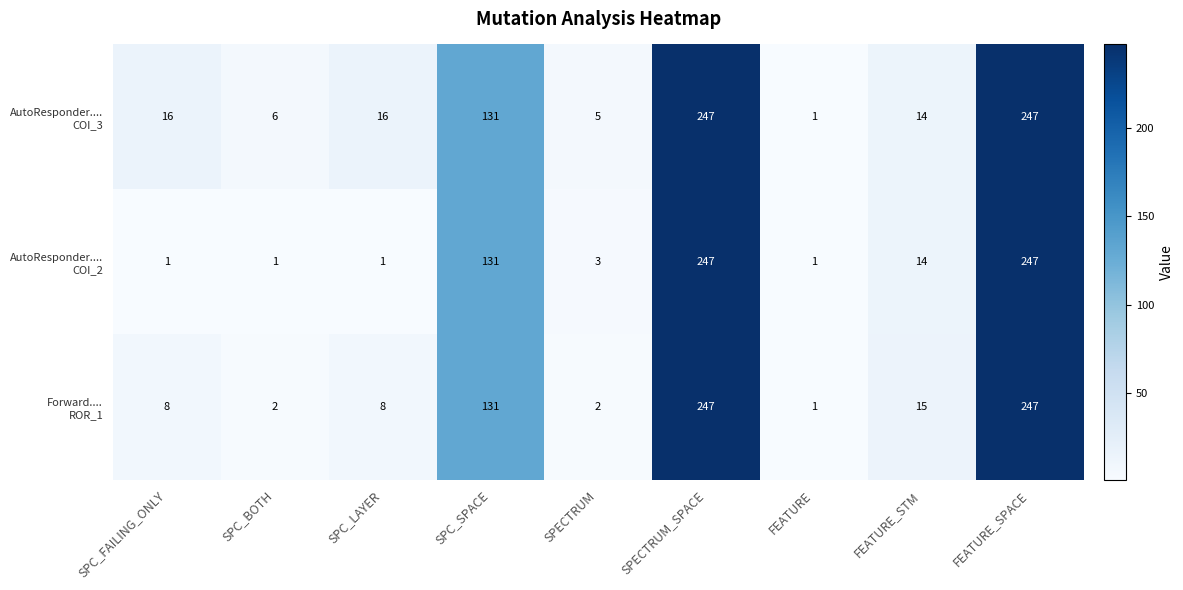

What is the spread (max minus min) of values at SPC_LAYER?

15